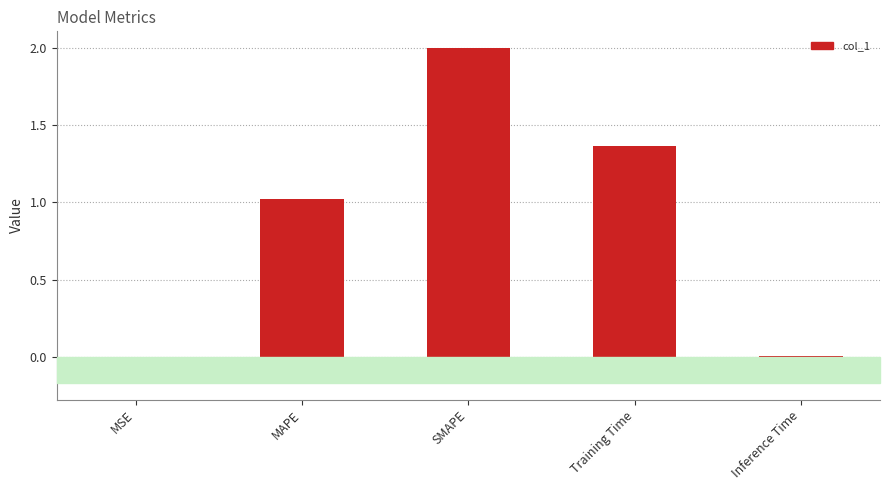

The value at Inference Time is 0.0. True or false?

True